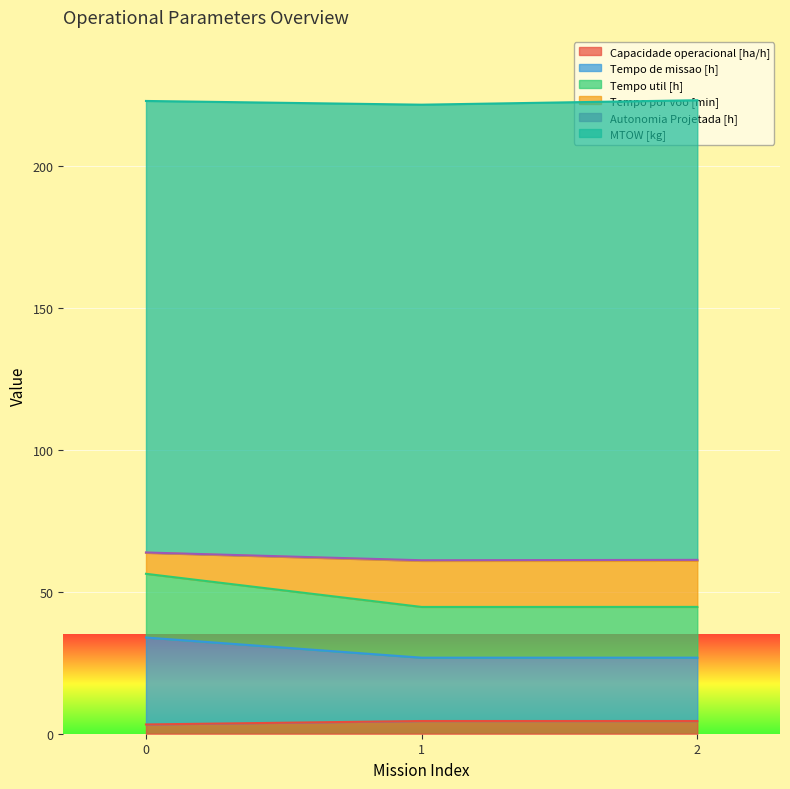

What is the total value across all series at 2?

223.2